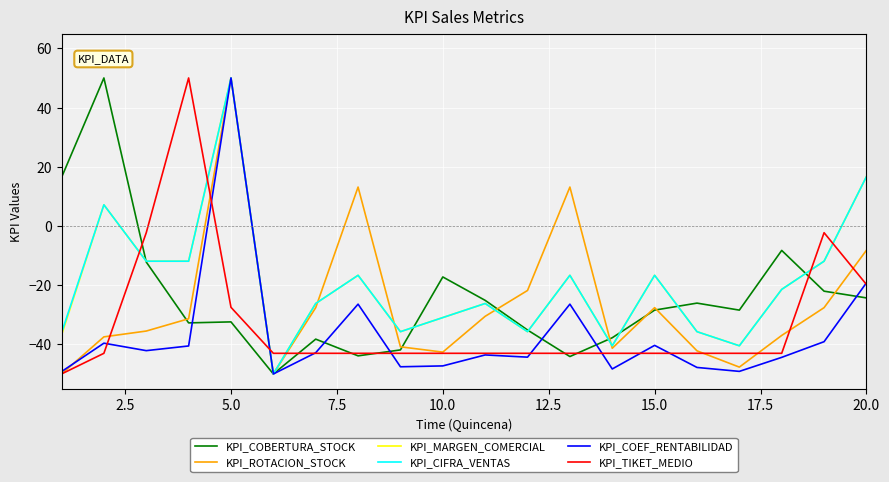

How many positive values does the KPI_ROTACION_STOCK series have?

3